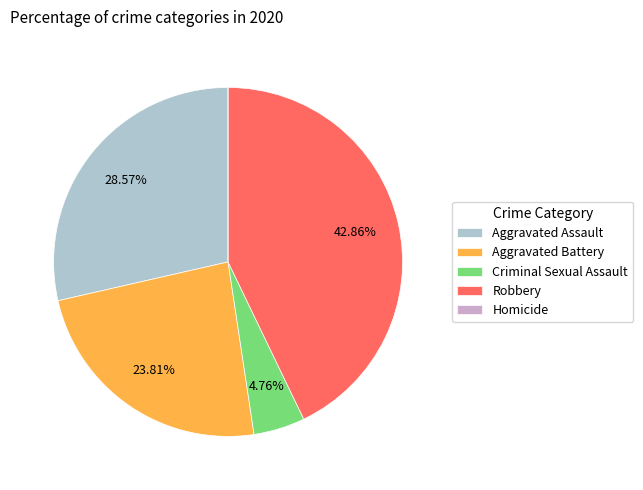

To the nearest percent, what is the difference between the Criminal Sexual Assault and Aggravated Assault slice percentages?

24%